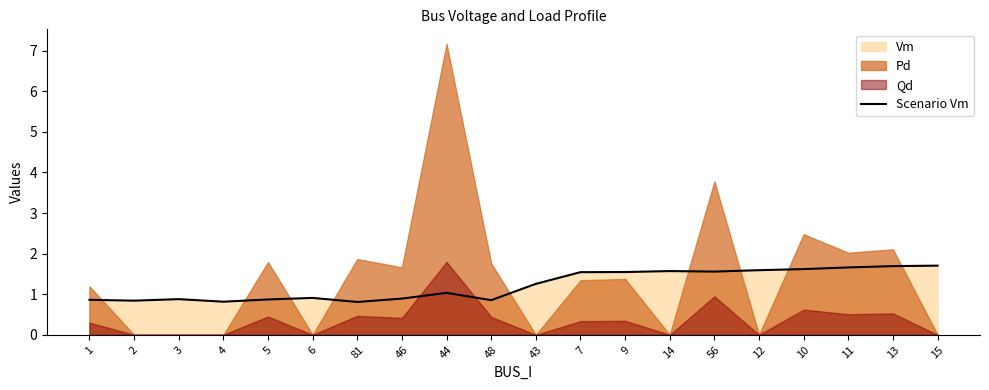

True or false: the data has more than 1 interior local peaks.

True